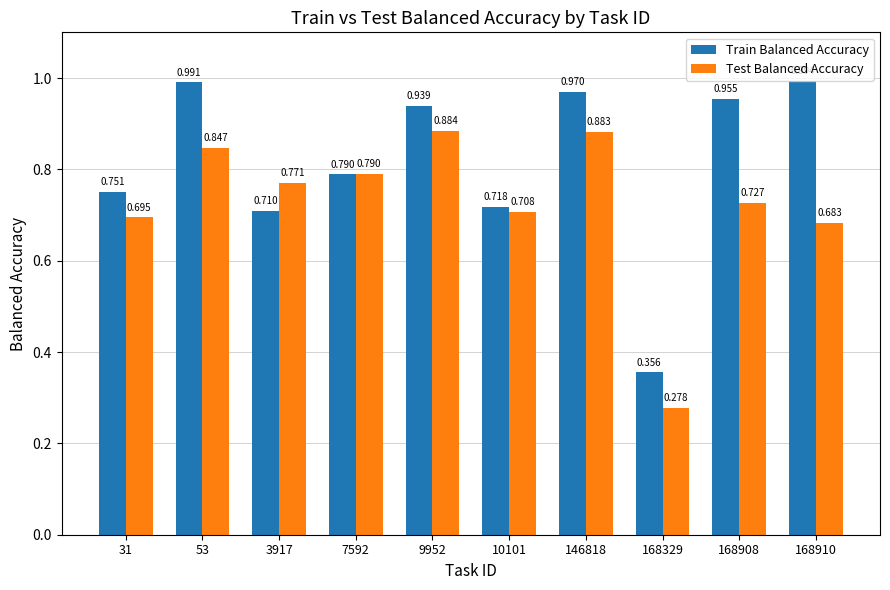

Which series changed the most between 3917 and 168329?

Test Balanced Accuracy